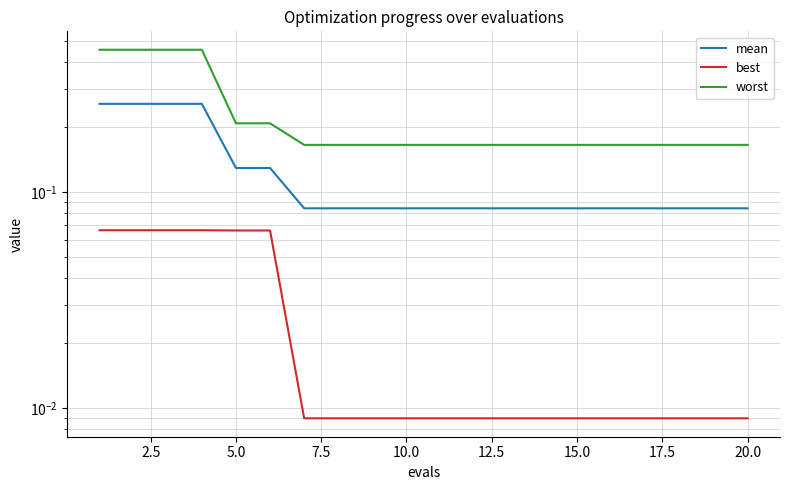

True or false: worst has more than 2 points higher than both neighbors.

False